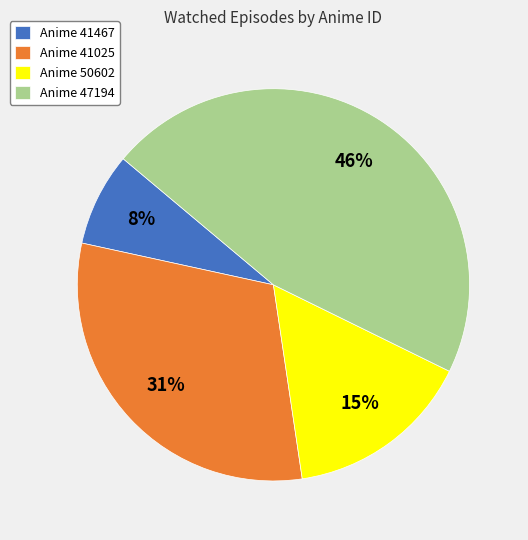

How many slices are in this pie chart?

4